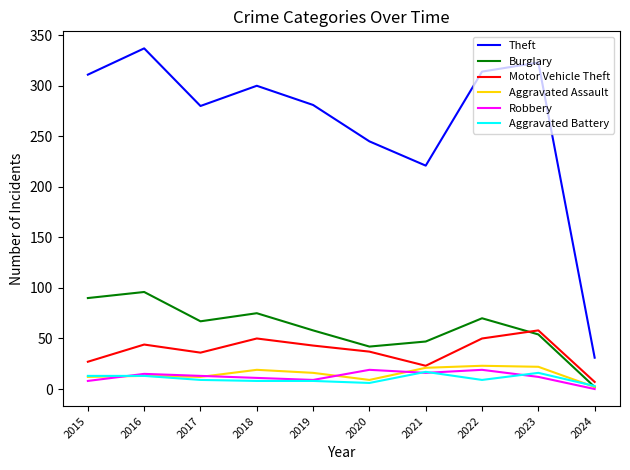

What is the approximate value of Aggravated Assault at 2017?

12